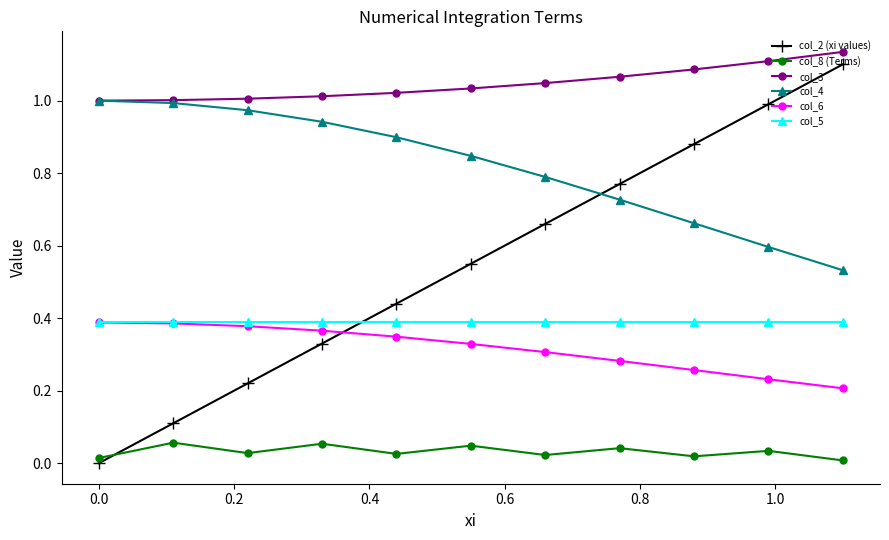

True or false: col_2 (xi values) and col_3 cross at least once.

False